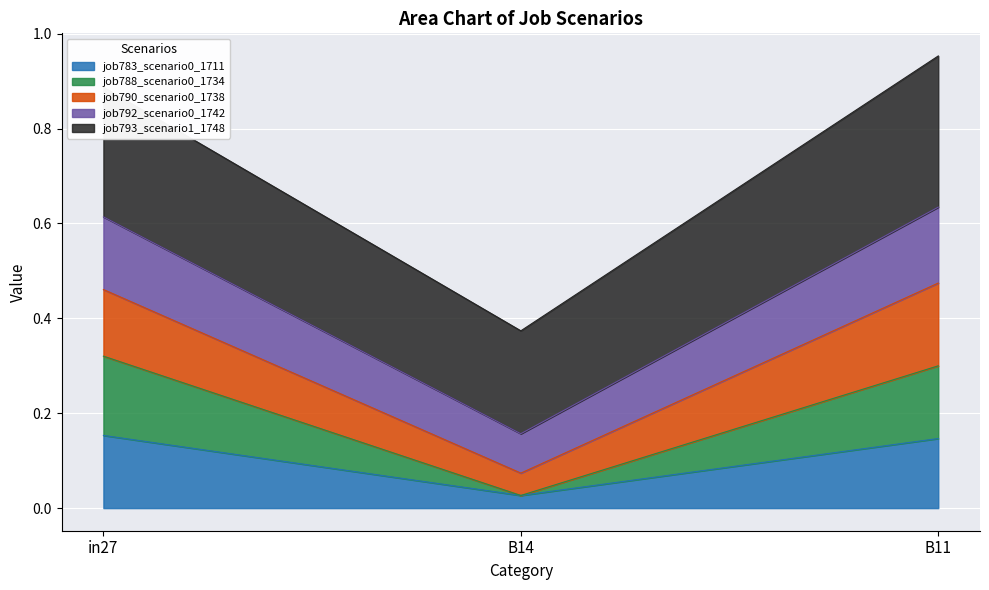

How many lines are shown in the chart?

5